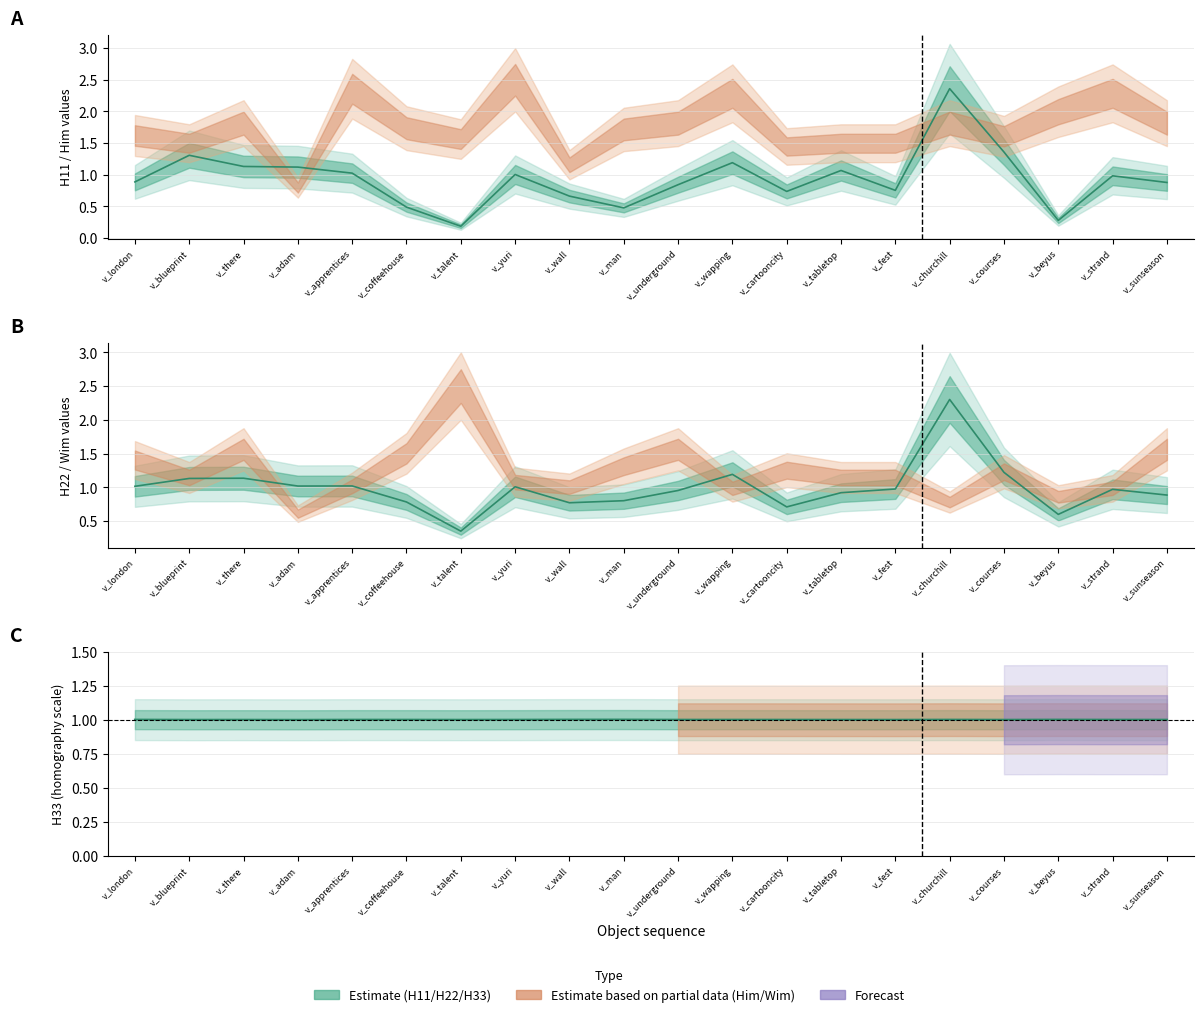

List the series in order of their peak value, highest first.

H11 line, H22 line, H33